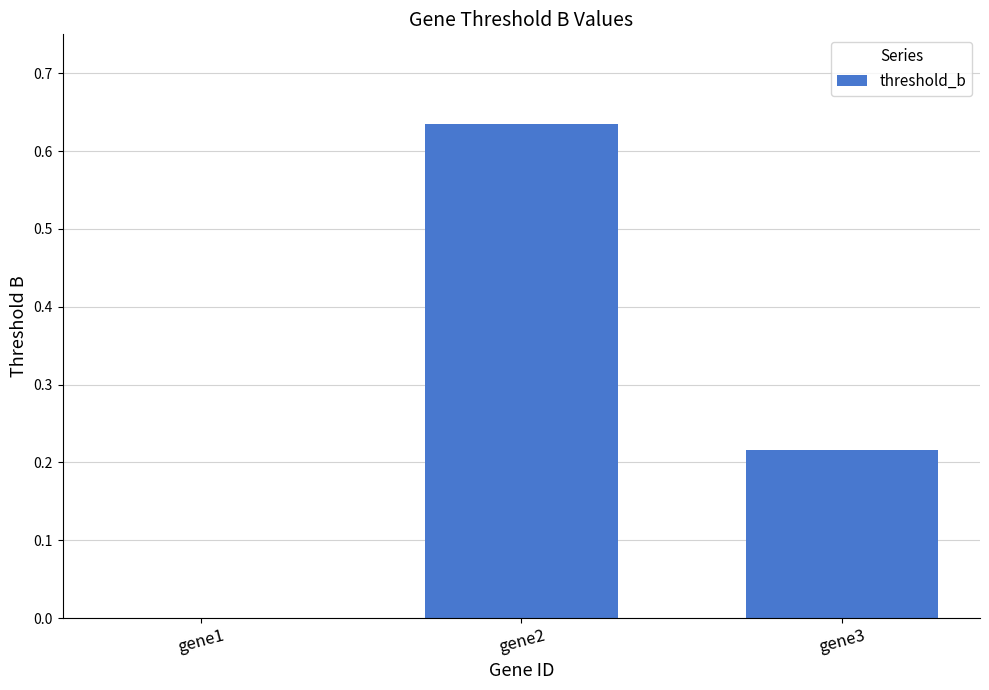

What is the sum of the values at gene3 and gene2?

0.9